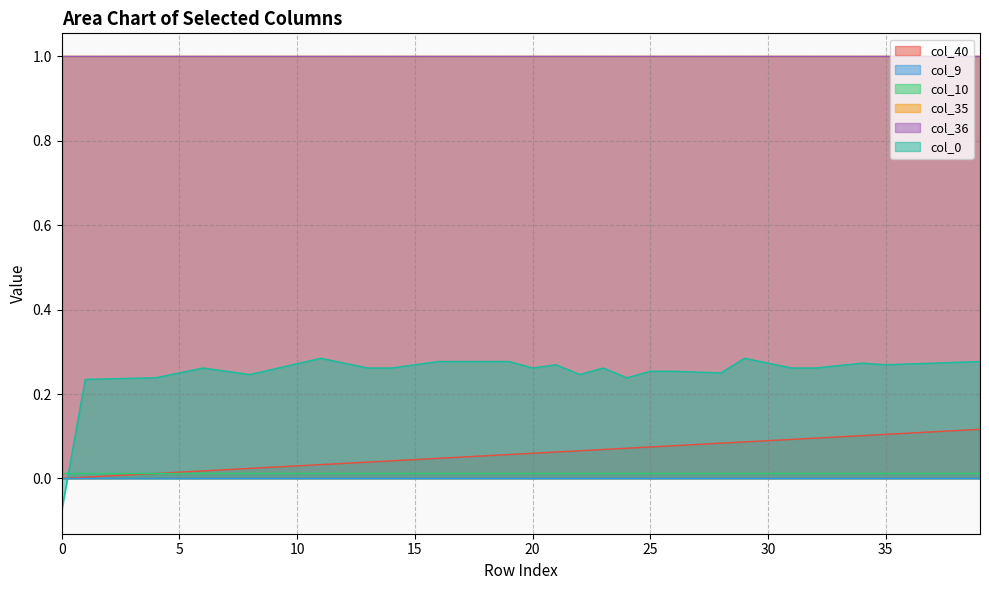

Is the value of col_35 at 22 greater than the value of col_10 at 31?

Yes